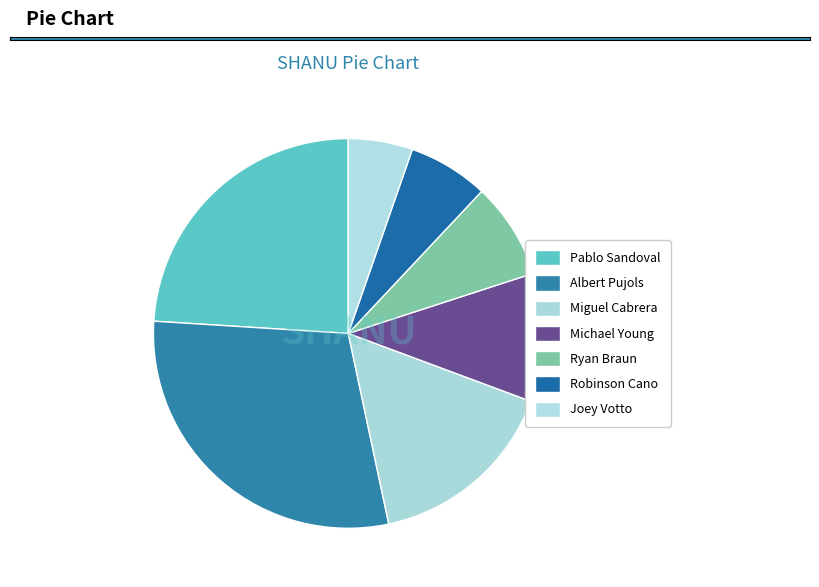

Combined, what portion of the pie is Ryan Braun and Michael Young?

18.7%